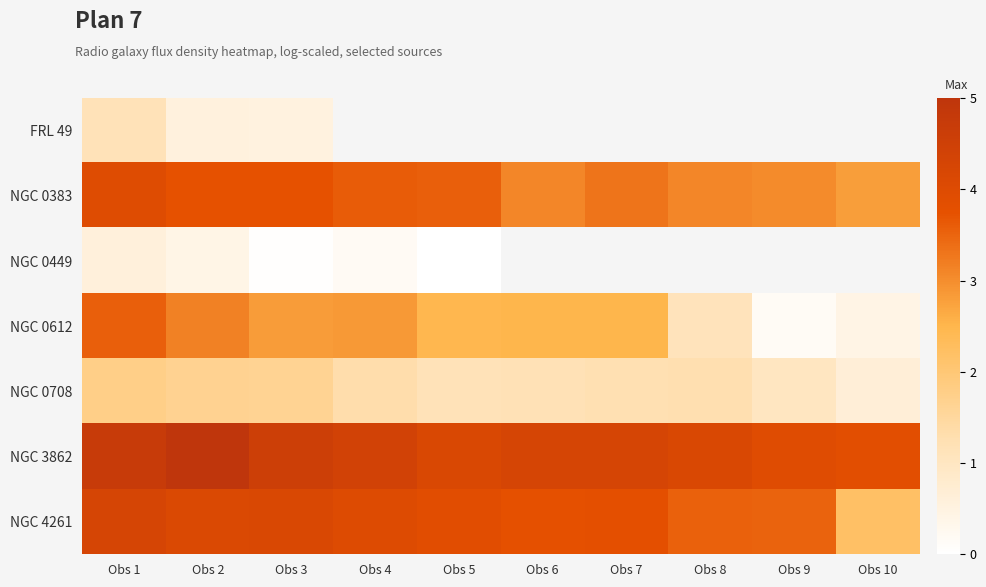

Between Obs 5 and Obs 6, which series saw the biggest shift?

NGC 0383